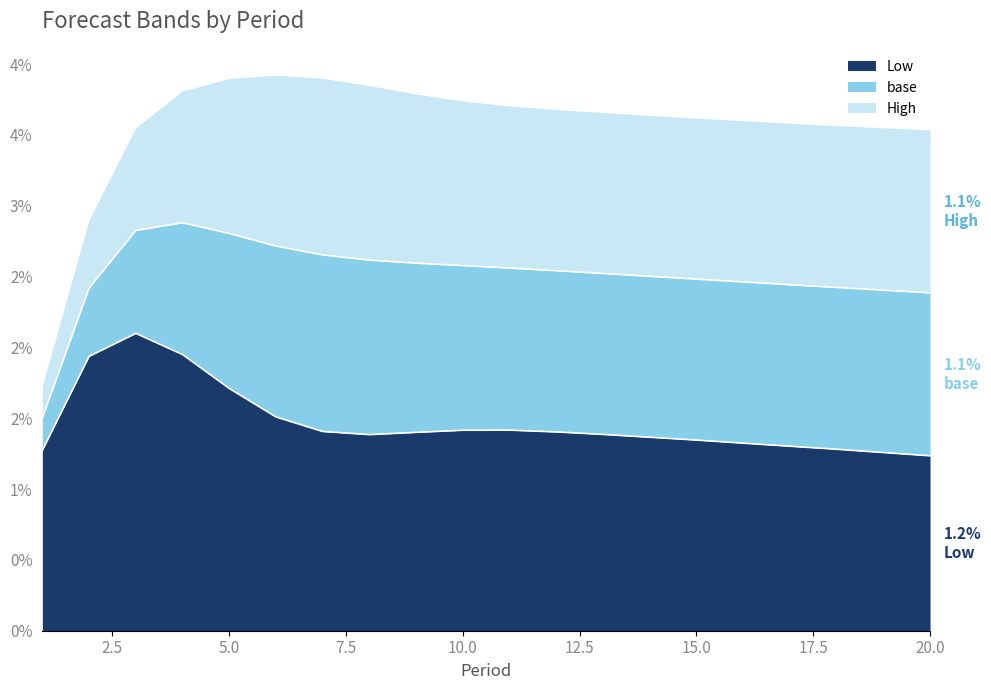

At how many categories does at least one series exceed 0?

20